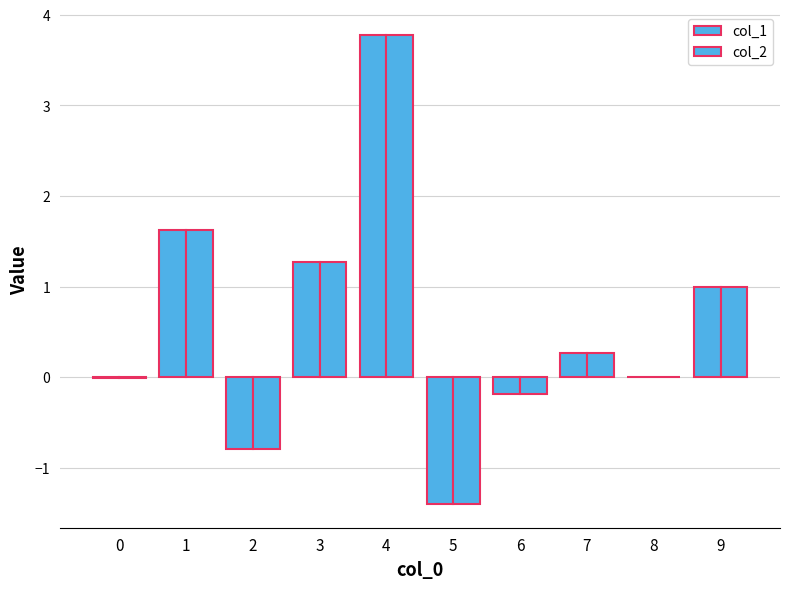

Is it true that col_2 equals -0.2 at 6?

True